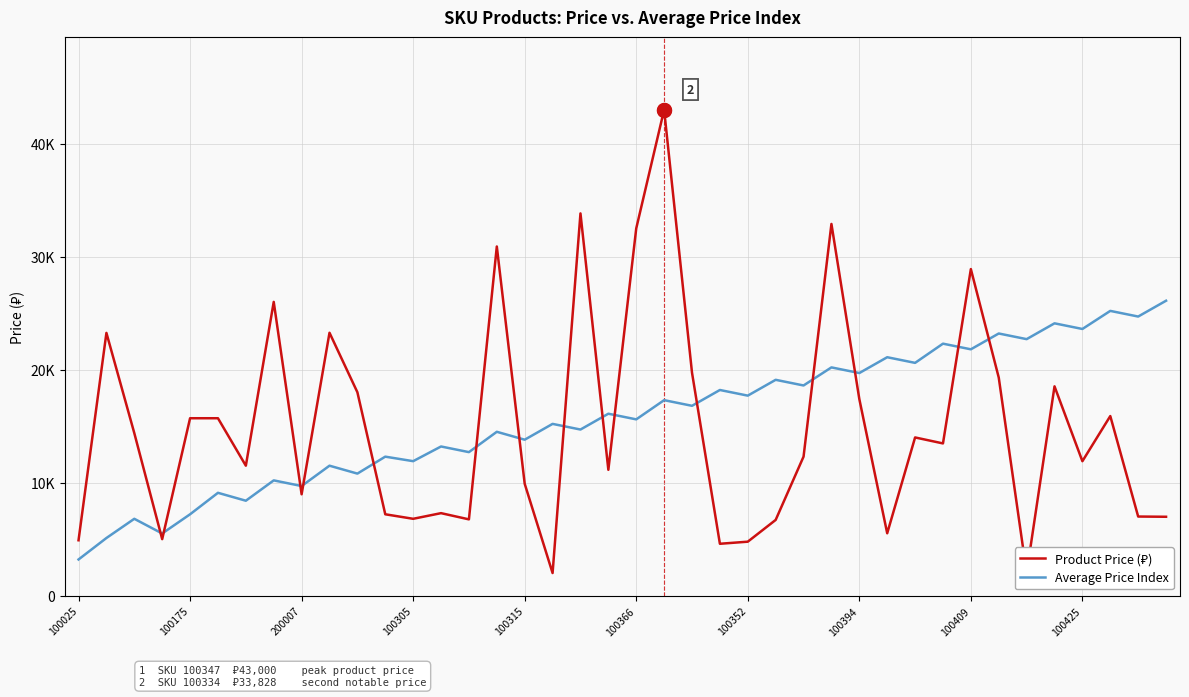

Which category has the highest value in the Average Price Index series?

39